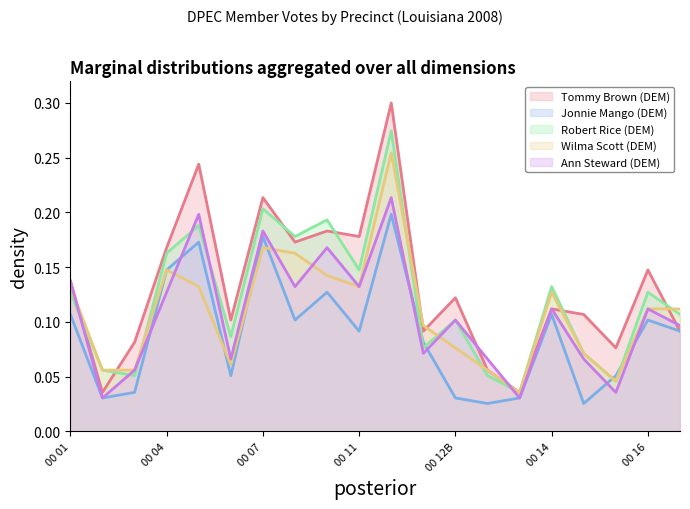

How many distinct data groups are displayed?

5